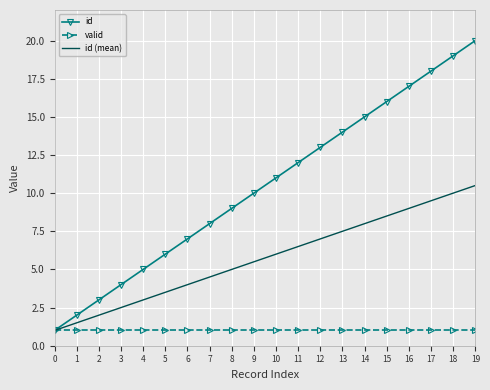

What is the difference between the highest and lowest values at 8?

8.0